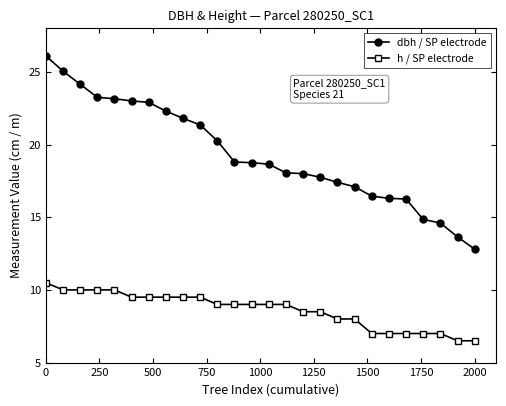

Rank the series by their maximum value, from highest to lowest.

dbh / SP electrode, h / SP electrode